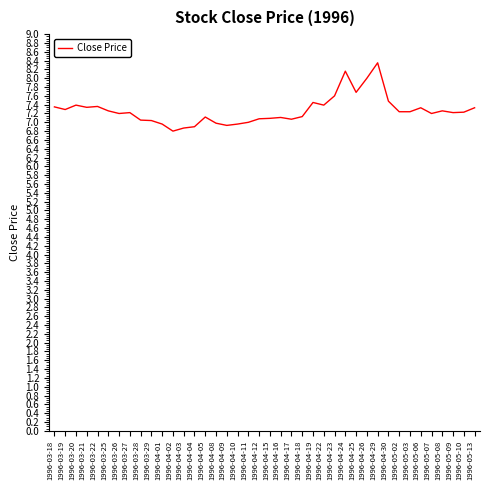

What position from the right is 1996-05-10?

2